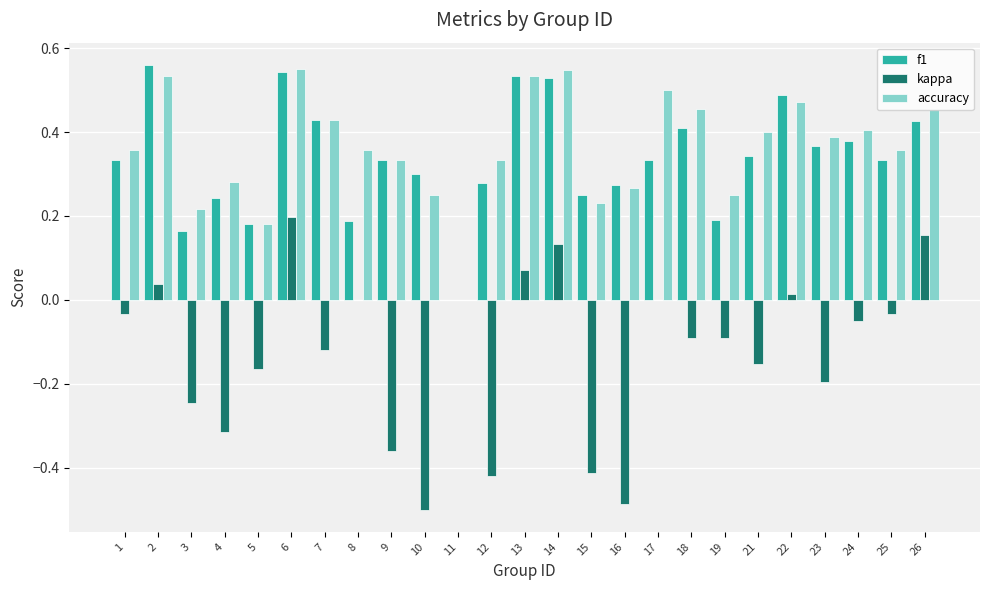

Between 5 and 10, which series saw the biggest shift?

kappa